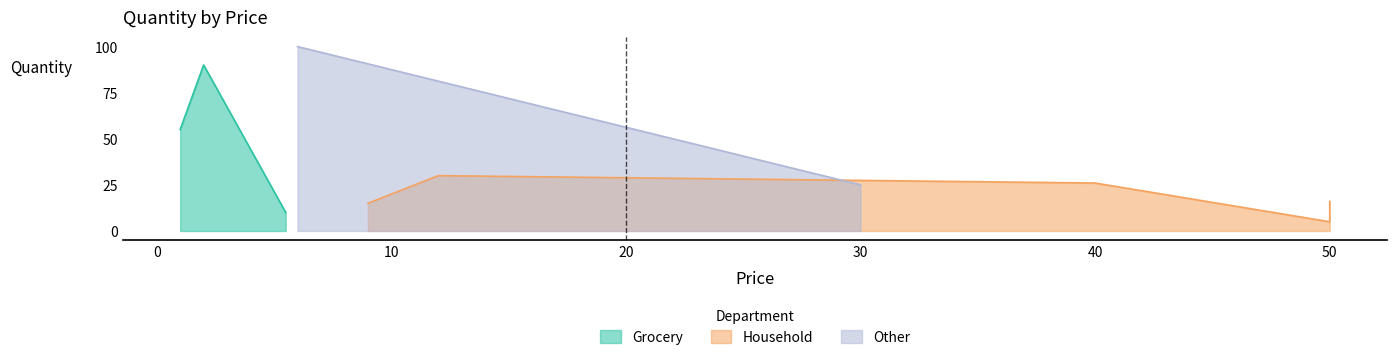

Count the number of values greater than 26.

4